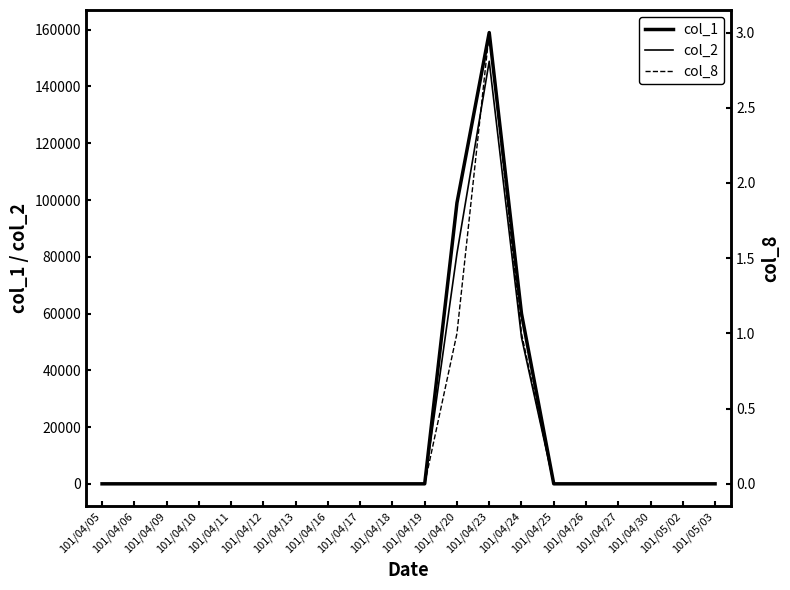

Reading left to right, what are all the values shown in this chart?

col_1: 0	0	0	0	0	0	0	0	0	0	0	99000	159000	60000	0	0	0	0	0	0
col_2: 0	0	0	0	0	0	0	0	0	0	0	81180	148880	51600	0	0	0	0	0	0
col_8: 0	0	0	0	0	0	0	0	0	0	0	1	3	1	0	0	0	0	0	0